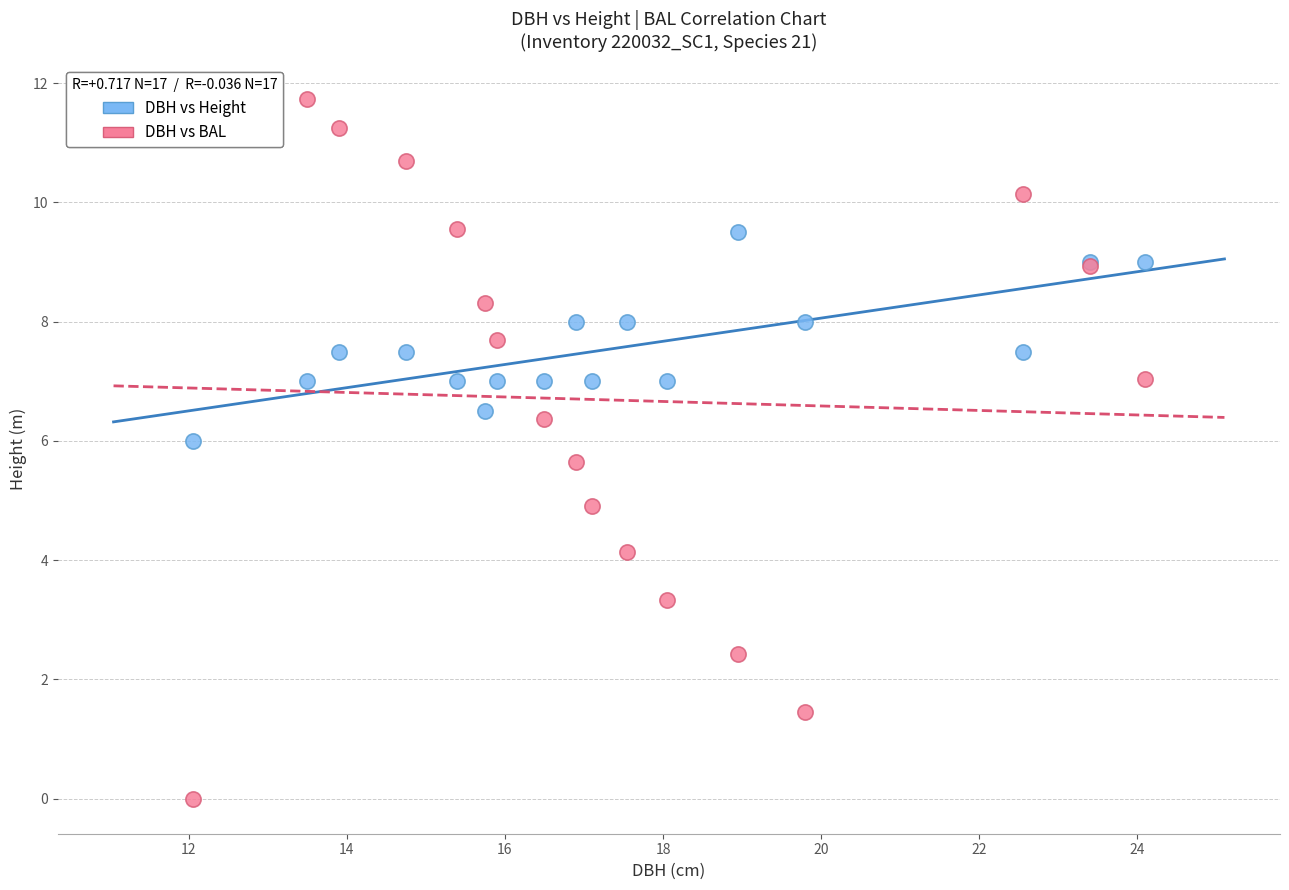

What is the X range (max minus min) for the scatter plot?

12.1